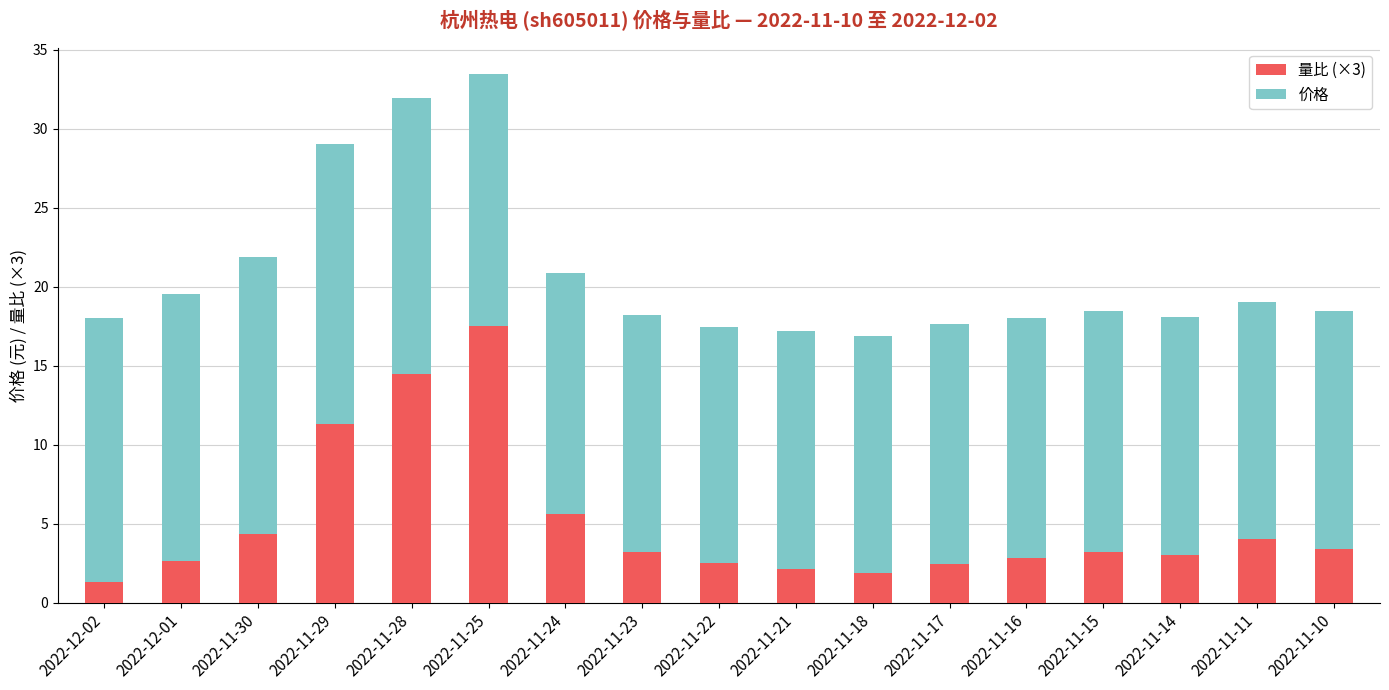

The value of 量比 (×3) at 2022-11-29 is 11.3. True or false?

True